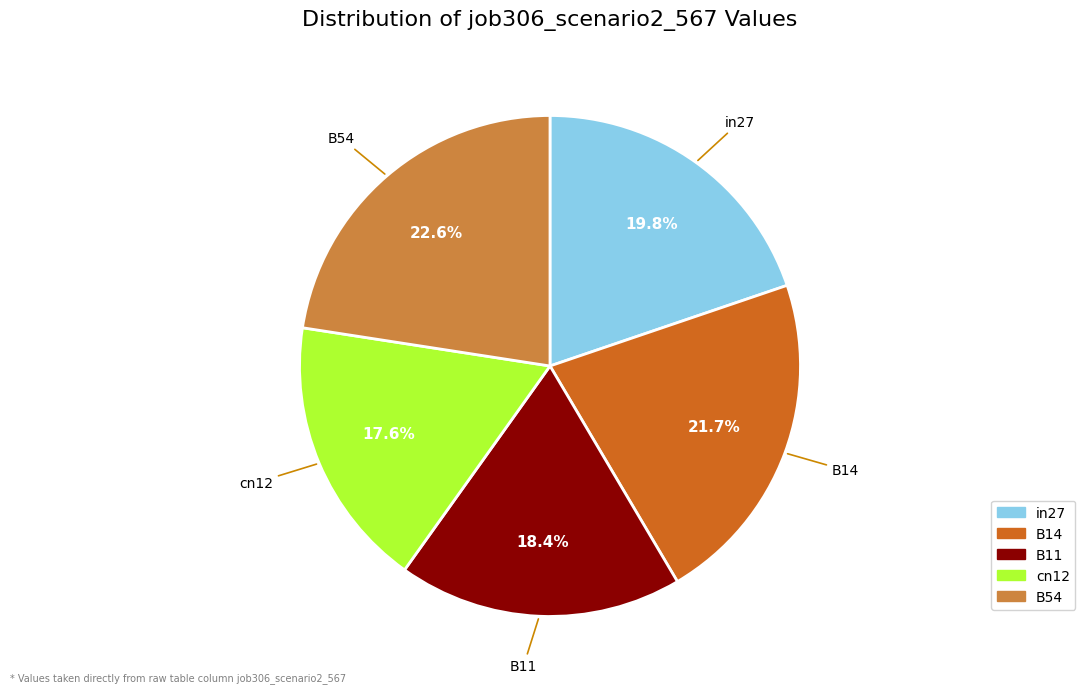

To the nearest percent, what is the combined percentage of B11 and B14?

40%